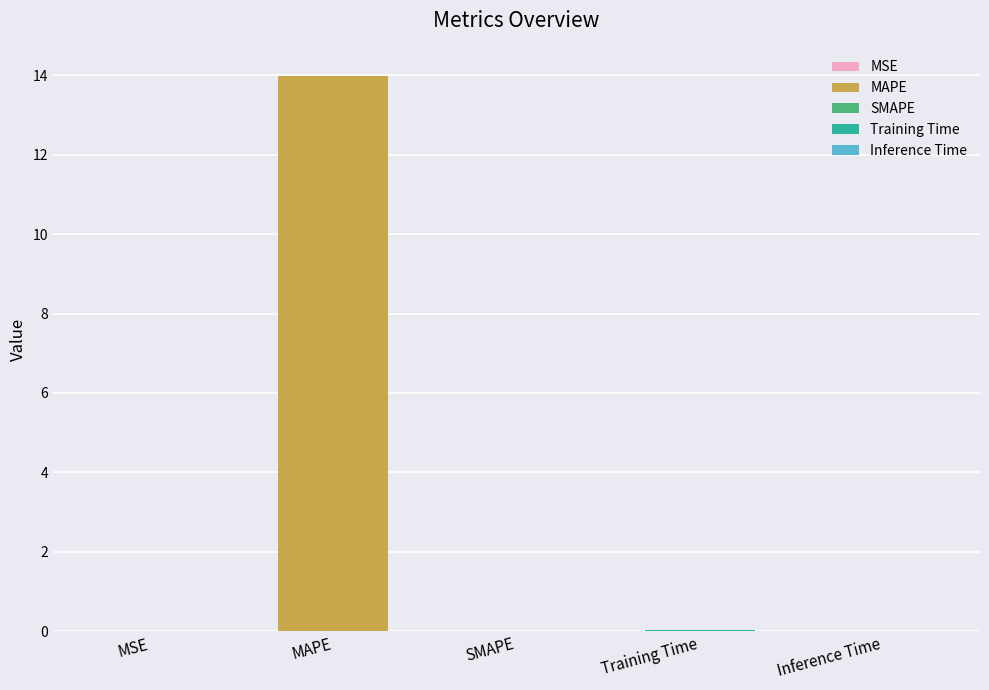

What is the sum of all values?

14.0